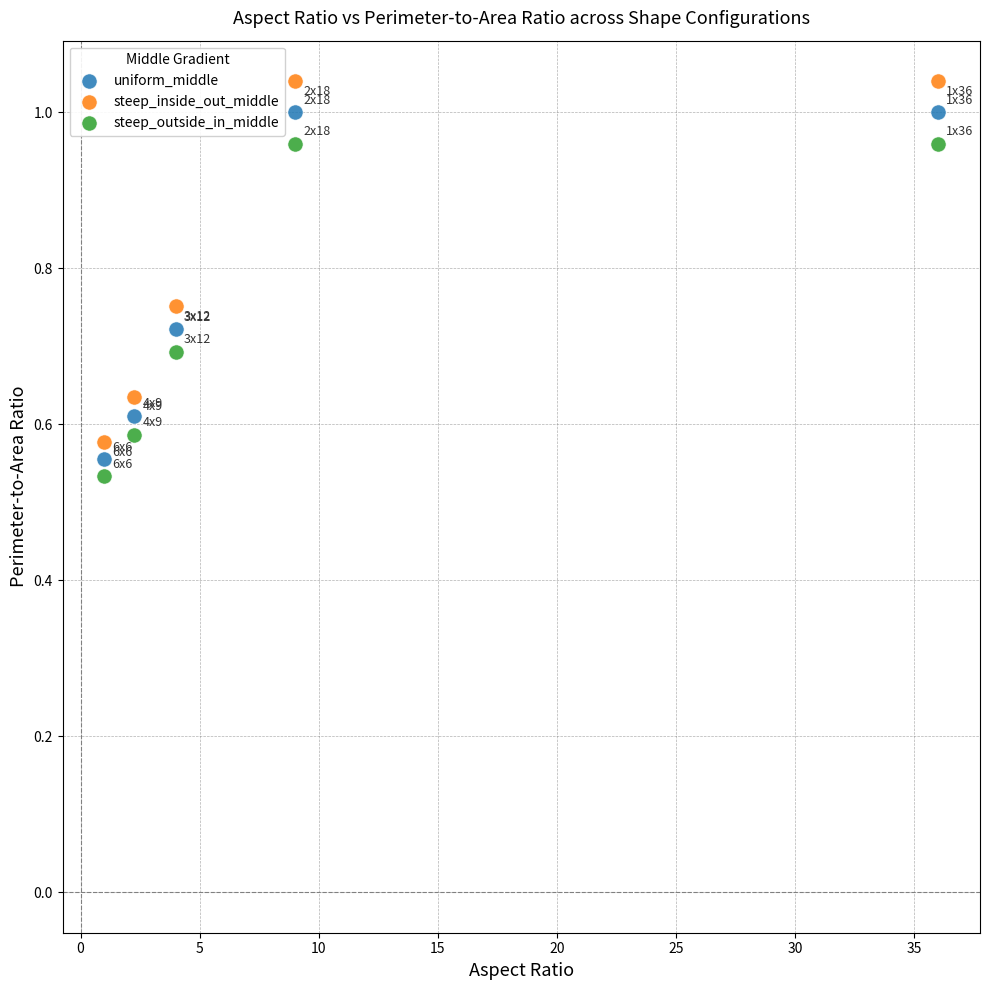

What is the X range (max minus min) for the scatter plot?

35.0